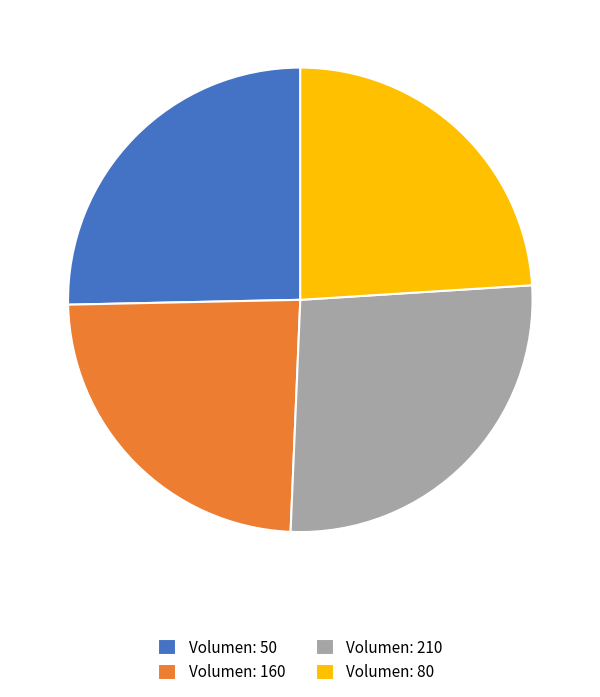

Is there a majority slice in this chart?

No